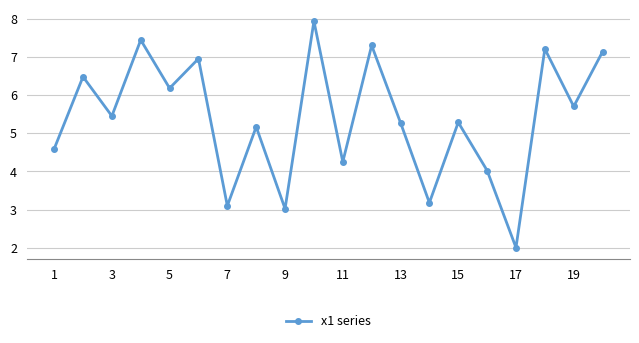

Reading left to right, extract all data points from this chart.

4.6	6.5	5.4	7.4	6.2	7.0	3.1	5.2	3.0	7.9	4.2	7.3	5.3	3.2	5.3	4.0	2.0	7.2	5.7	7.1